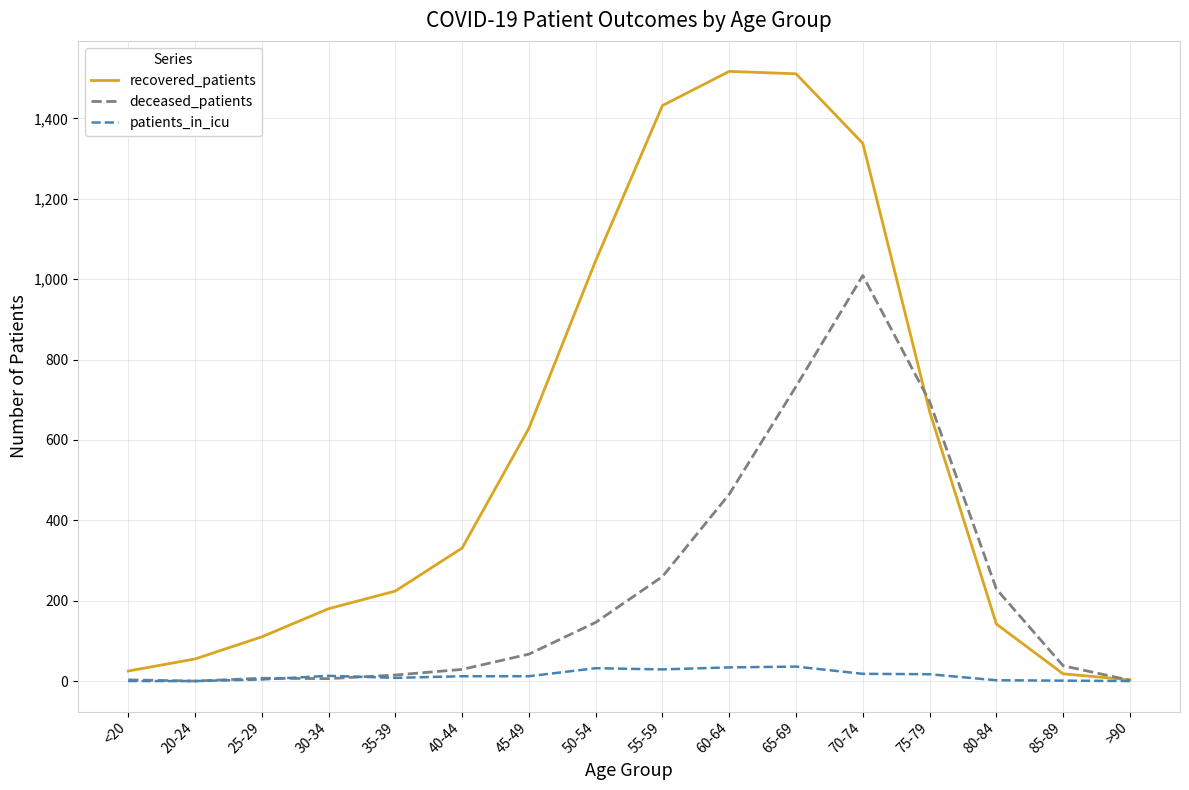

Does the chart display data point markers on the line(s)?

No